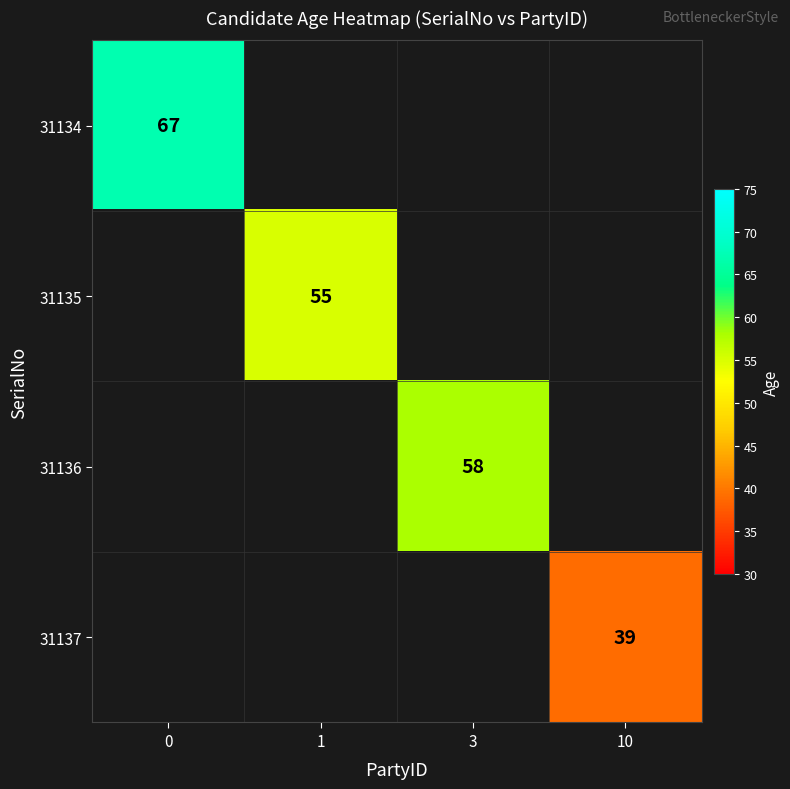

The 31136 series shows 58 at 3. True or false?

True